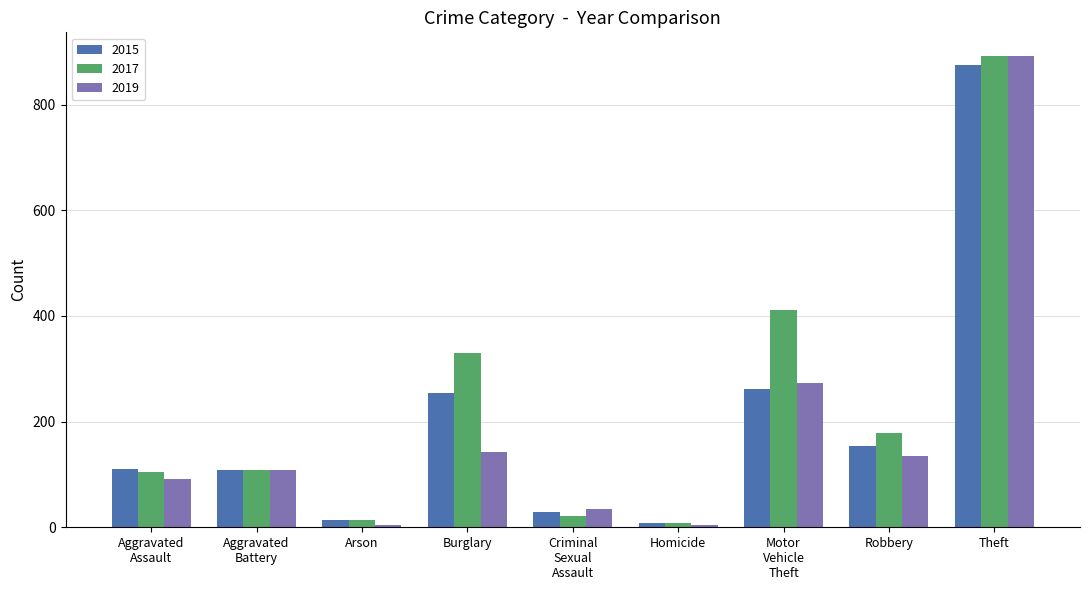

What is the difference between the maximum and minimum values in the 2015 series?

865